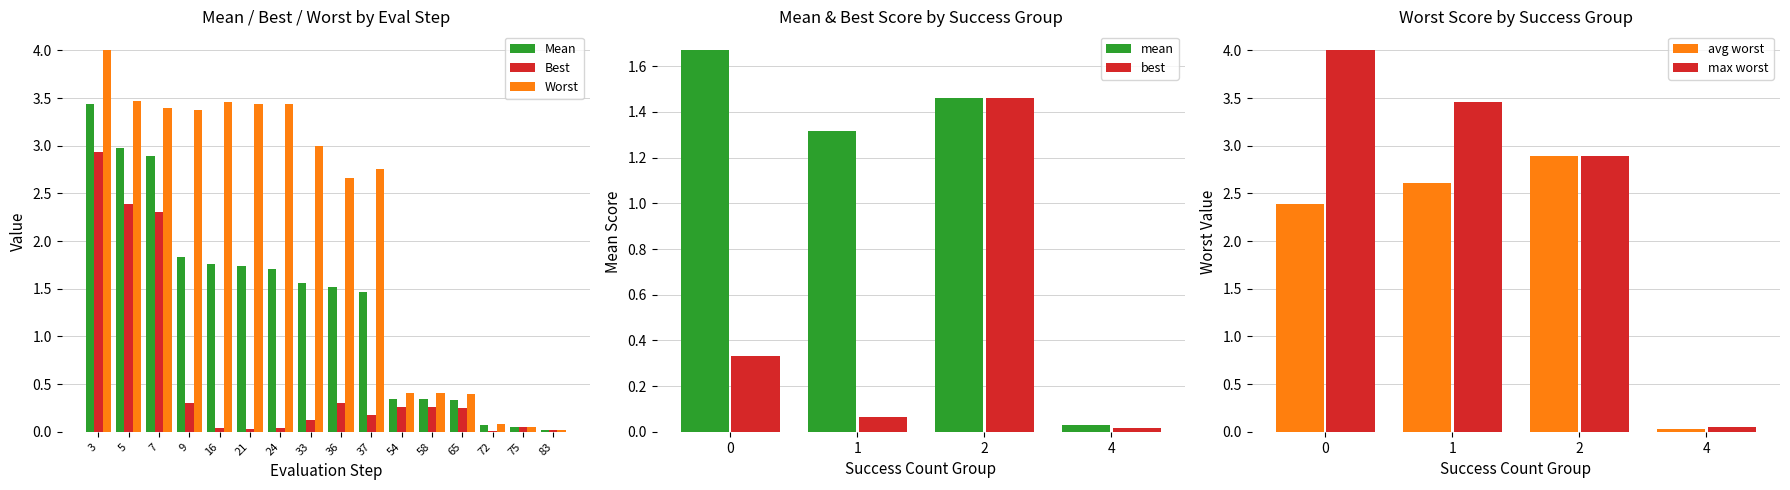

At which label does Worst reach its peak?

3